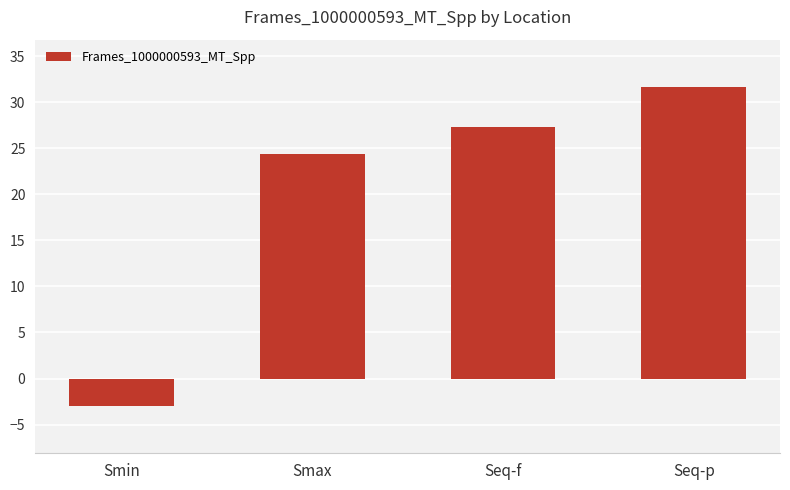

Where is the data nearest to the value 14?

Smax